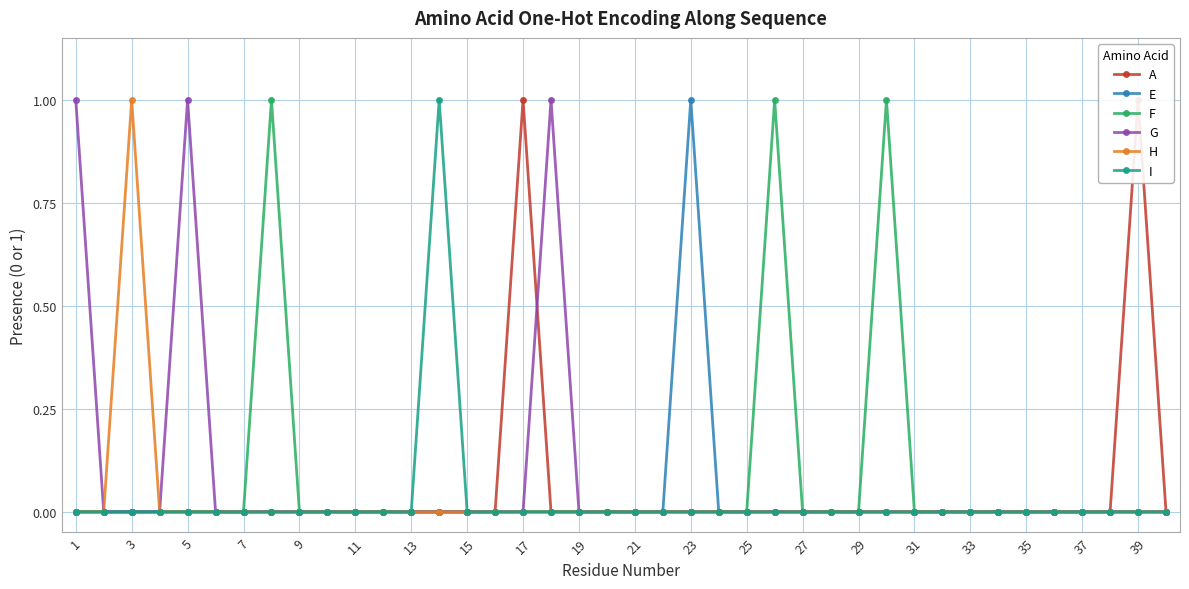

Reading left to right, what are all the values shown in this chart?

A: 0	0	0	0	0	0	0	0	0	0	0	0	0	0	0	0	1	0	0	0	0	0	0	0	0	0	0	0	0	0	0	0	0	0	0	0	0	0	1	0
E: 0	0	0	0	0	0	0	0	0	0	0	0	0	0	0	0	0	0	0	0	0	0	1	0	0	0	0	0	0	0	0	0	0	0	0	0	0	0	0	0
F: 0	0	0	0	0	0	0	1	0	0	0	0	0	0	0	0	0	0	0	0	0	0	0	0	0	1	0	0	0	1	0	0	0	0	0	0	0	0	0	0
G: 1	0	0	0	1	0	0	0	0	0	0	0	0	0	0	0	0	1	0	0	0	0	0	0	0	0	0	0	0	0	0	0	0	0	0	0	0	0	0	0
H: 0	0	1	0	0	0	0	0	0	0	0	0	0	0	0	0	0	0	0	0	0	0	0	0	0	0	0	0	0	0	0	0	0	0	0	0	0	0	0	0
I: 0	0	0	0	0	0	0	0	0	0	0	0	0	1	0	0	0	0	0	0	0	0	0	0	0	0	0	0	0	0	0	0	0	0	0	0	0	0	0	0